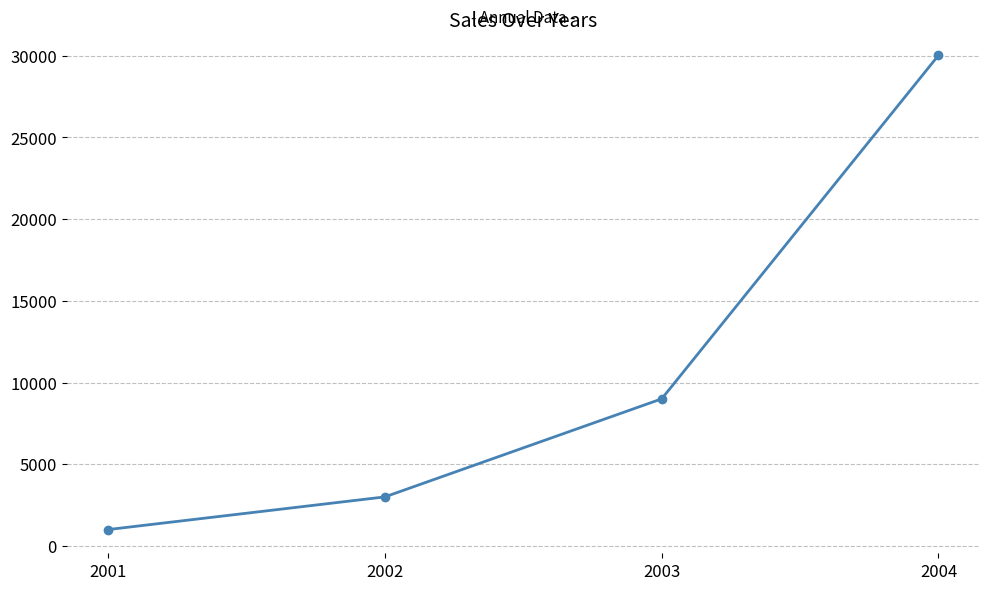

Reading right to left, list all the values displayed in this chart.

30023	9000	3000	1000